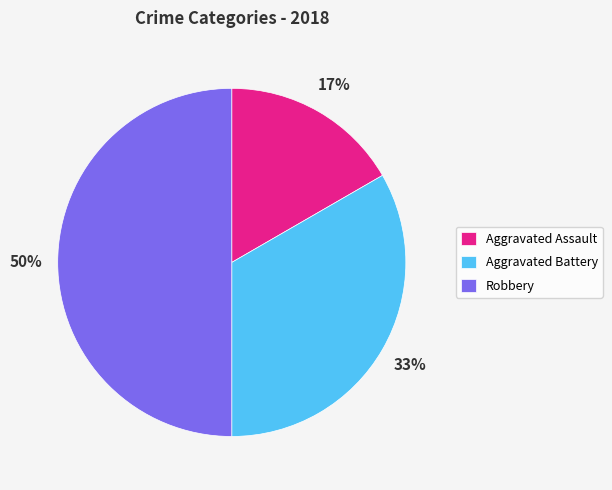

Rank the categories by value from lowest to highest.

Aggravated Assault, Aggravated Battery, Robbery